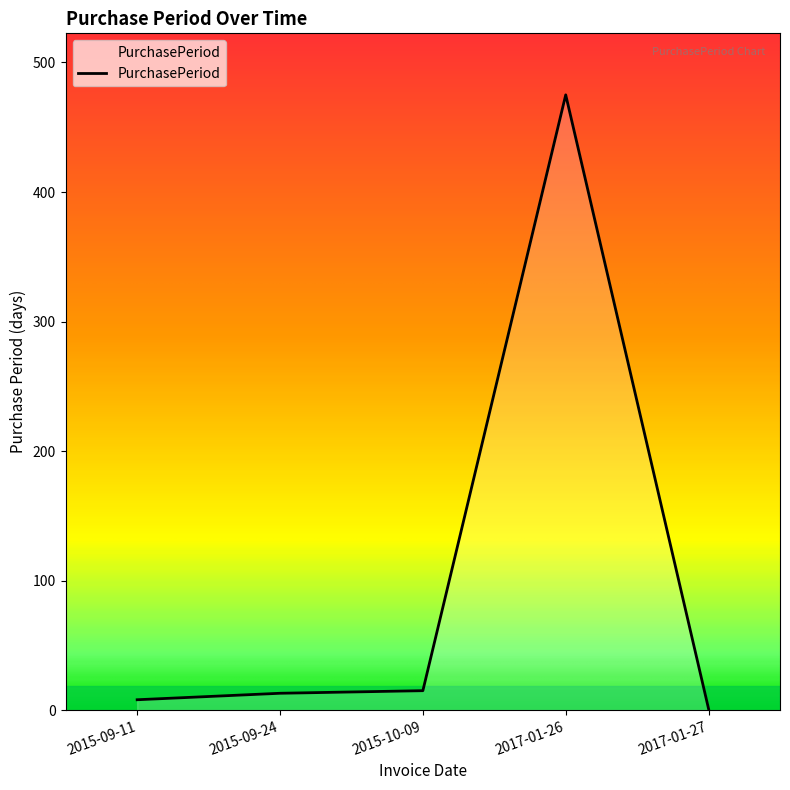

What is the average value?

102